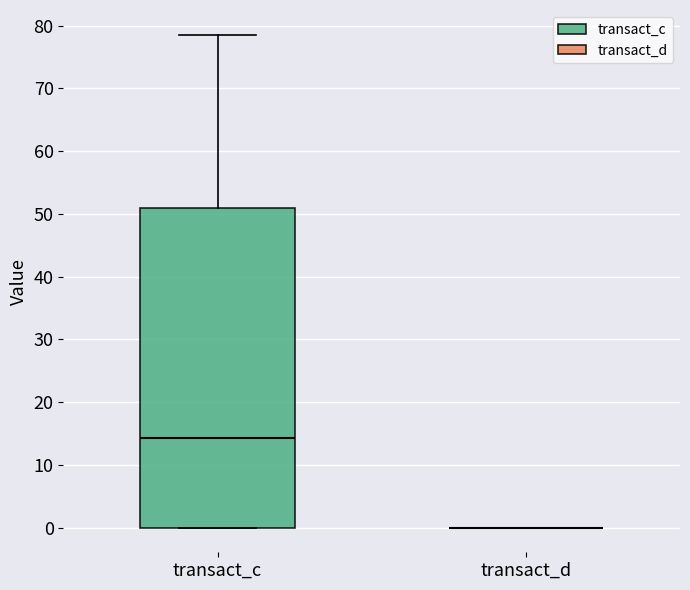

Where does the upper whisker of the box for transact_c end on the y-axis? The values are not printed on the chart, so give them approximately, as read against the axis.

79